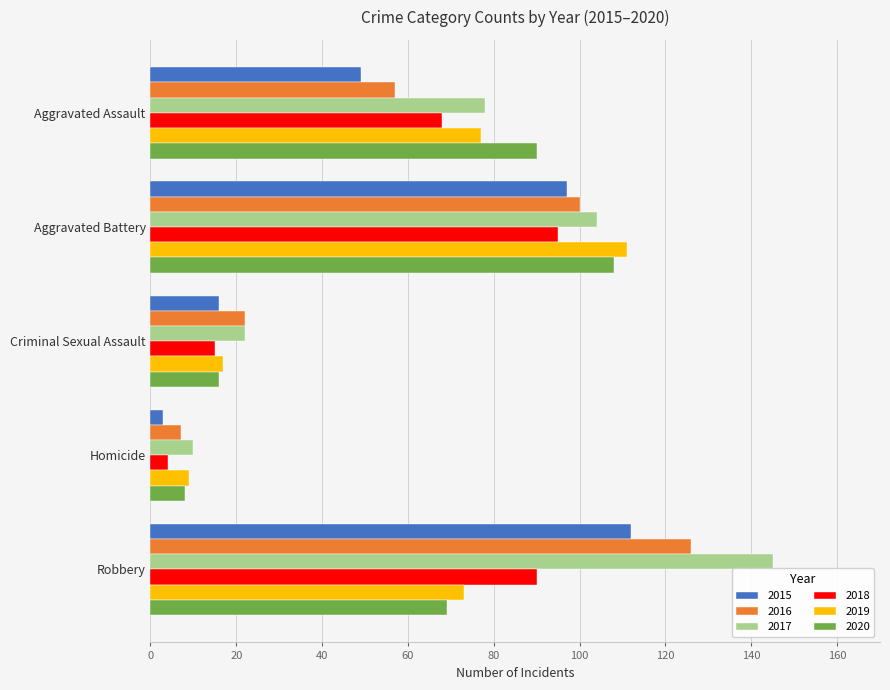

At which label is 2015 closest to 57?

Aggravated Assault